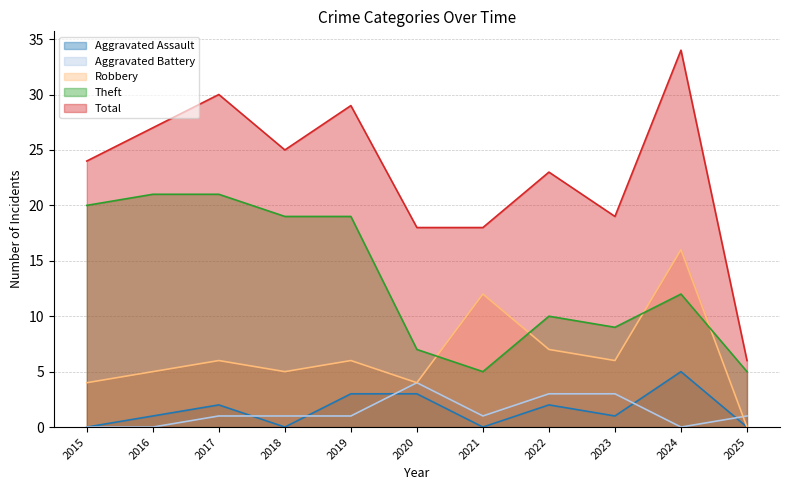

Reading left to right, extract all data points from this chart.

Aggravated Assault: 2015=0	2016=1	2017=2	2018=0	2019=3	2020=3	2021=0	2022=2	2023=1	2024=5	2025=0
Aggravated Battery: 2015=0	2016=0	2017=1	2018=1	2019=1	2020=4	2021=1	2022=3	2023=3	2024=0	2025=1
Robbery: 2015=4	2016=5	2017=6	2018=5	2019=6	2020=4	2021=12	2022=7	2023=6	2024=16	2025=0
Theft: 2015=20	2016=21	2017=21	2018=19	2019=19	2020=7	2021=5	2022=10	2023=9	2024=12	2025=5
Total: 2015=24	2016=27	2017=30	2018=25	2019=29	2020=18	2021=18	2022=23	2023=19	2024=34	2025=6